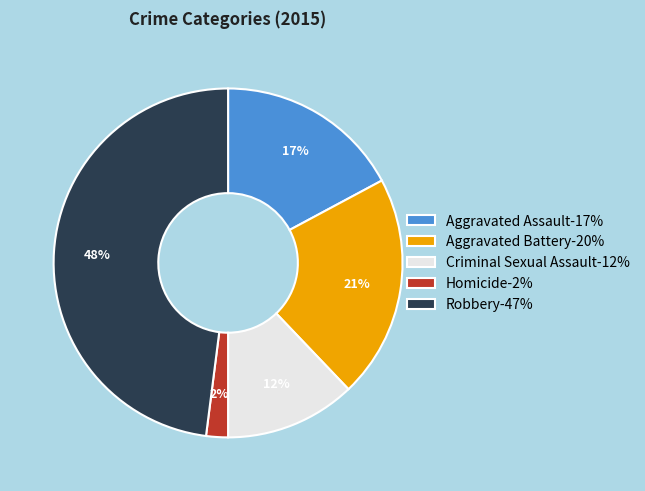

To the nearest percent, what portion does Robbery represent?

48%